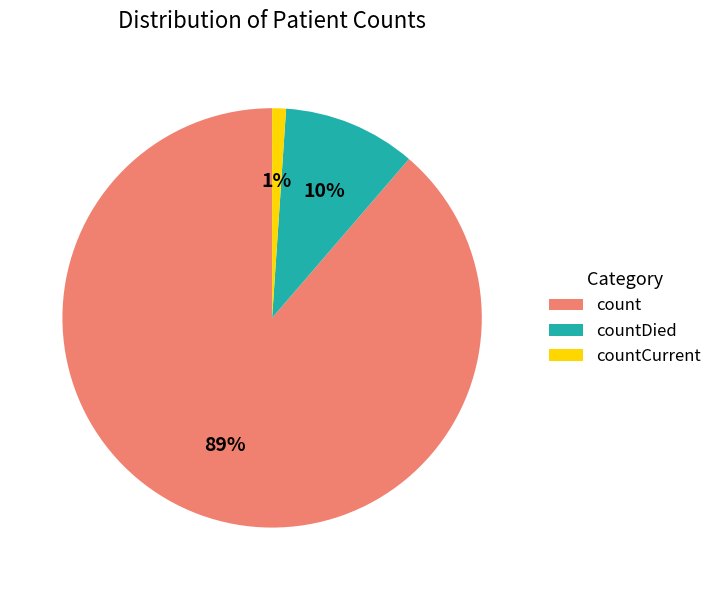

Rank the categories by value from highest to lowest.

count, countDied, countCurrent